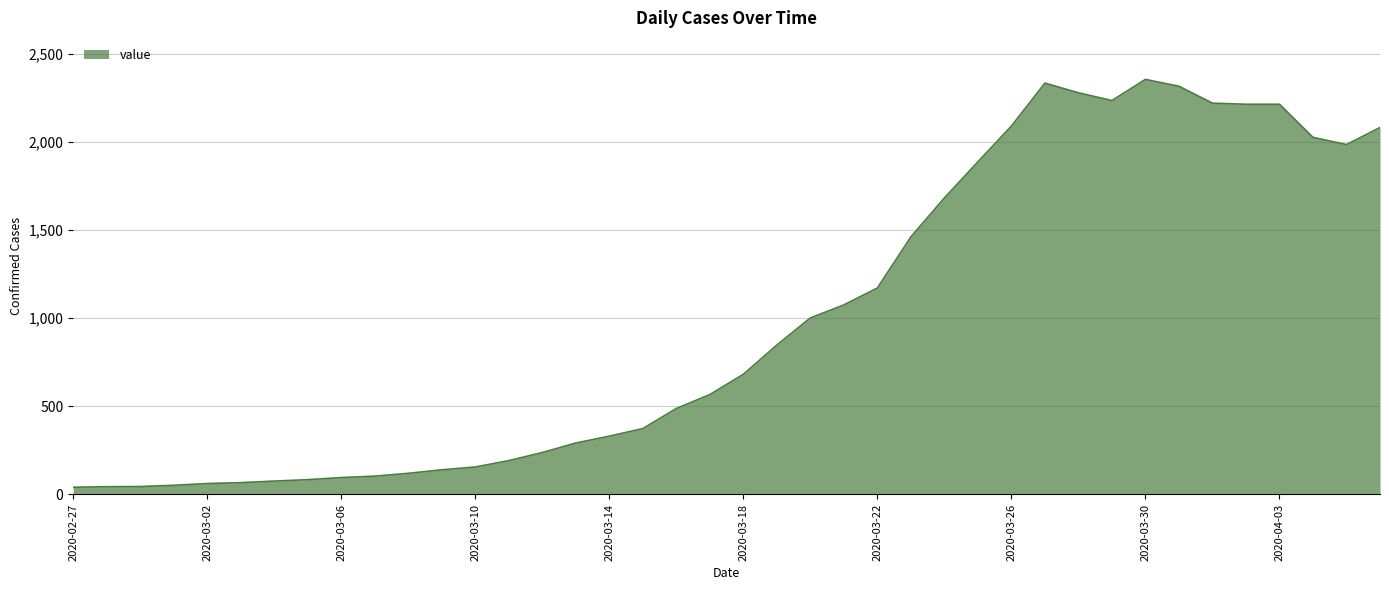

Count the number of data series in this chart.

1